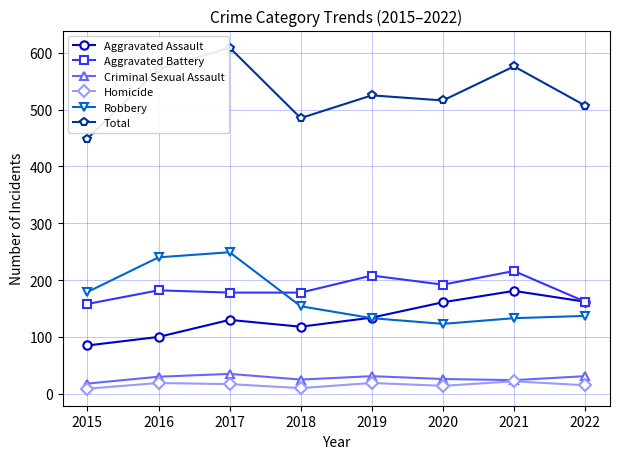

Which series has the largest range (max minus min)?

Total